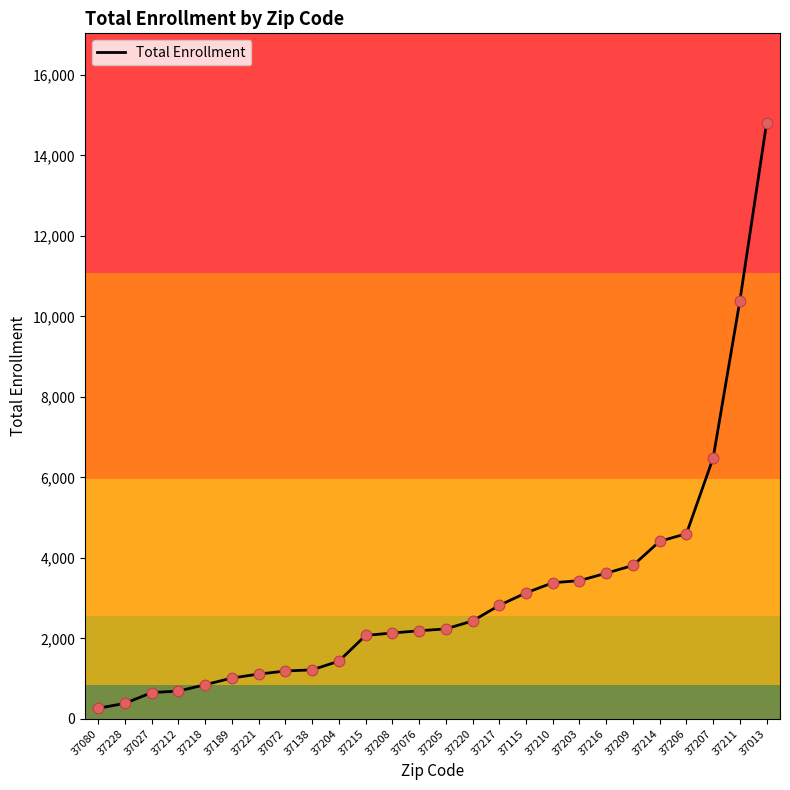

What is the ratio of the value at 37215 to the value at 37189?

2.0